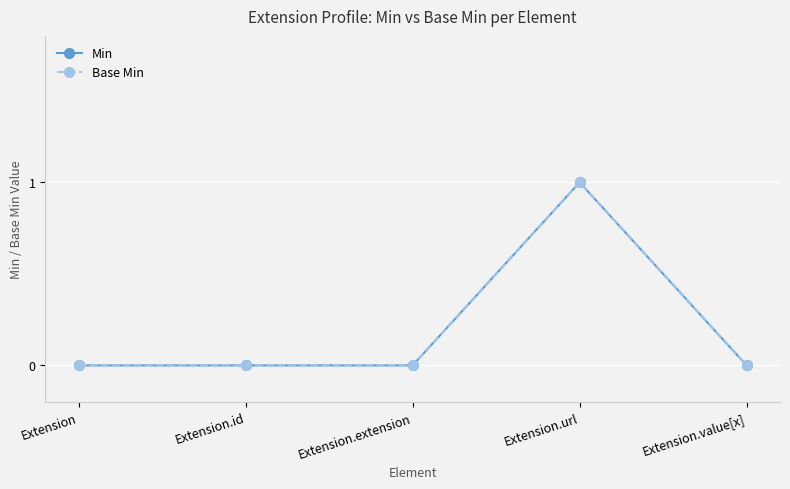

Is the value of Min at Extension.extension greater than the value of Base Min at Extension.extension?

No